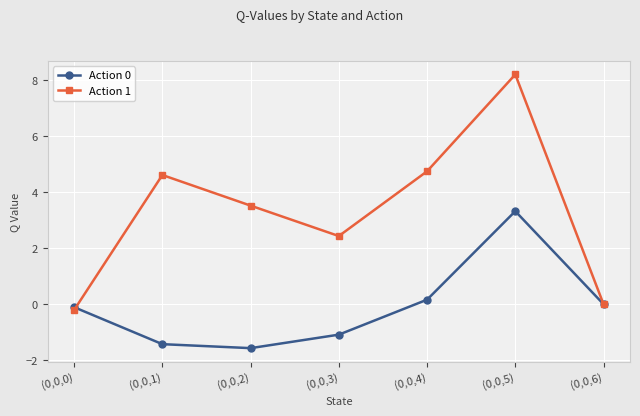

What is the total value across all series at (0,0,4)?

4.9